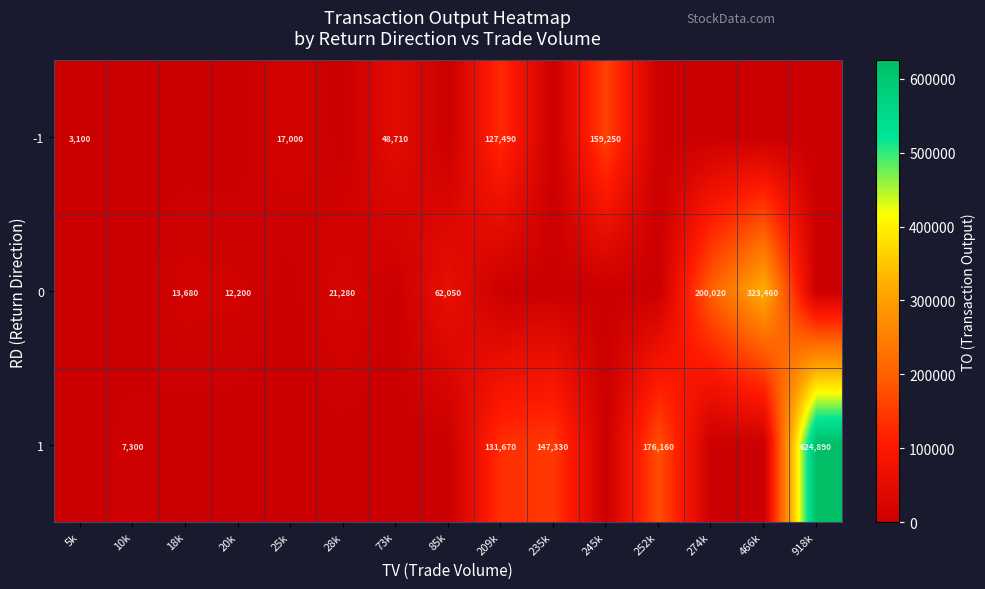

Which category has the highest value across all series?

918k